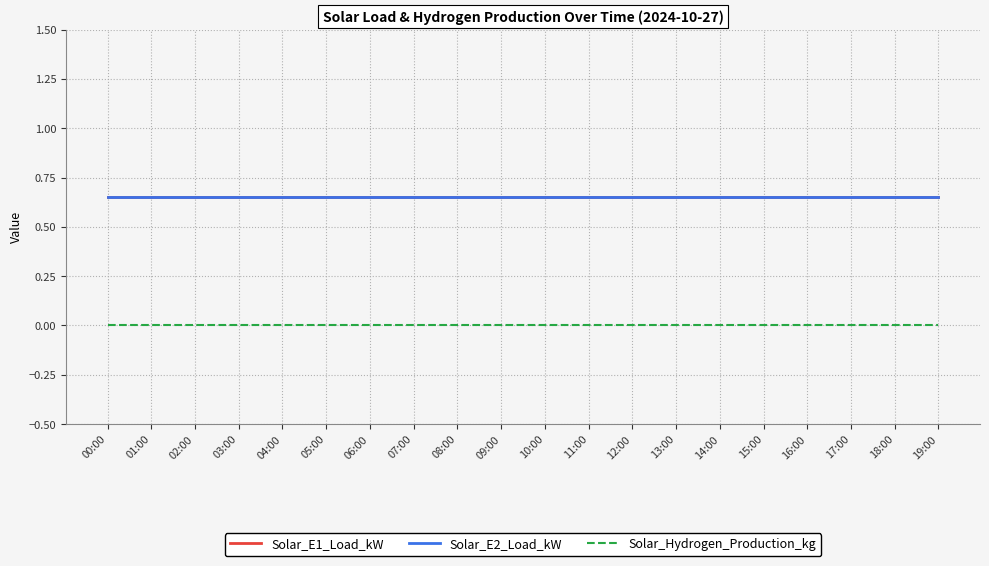

At which category is the sum across all series the highest?

00:00